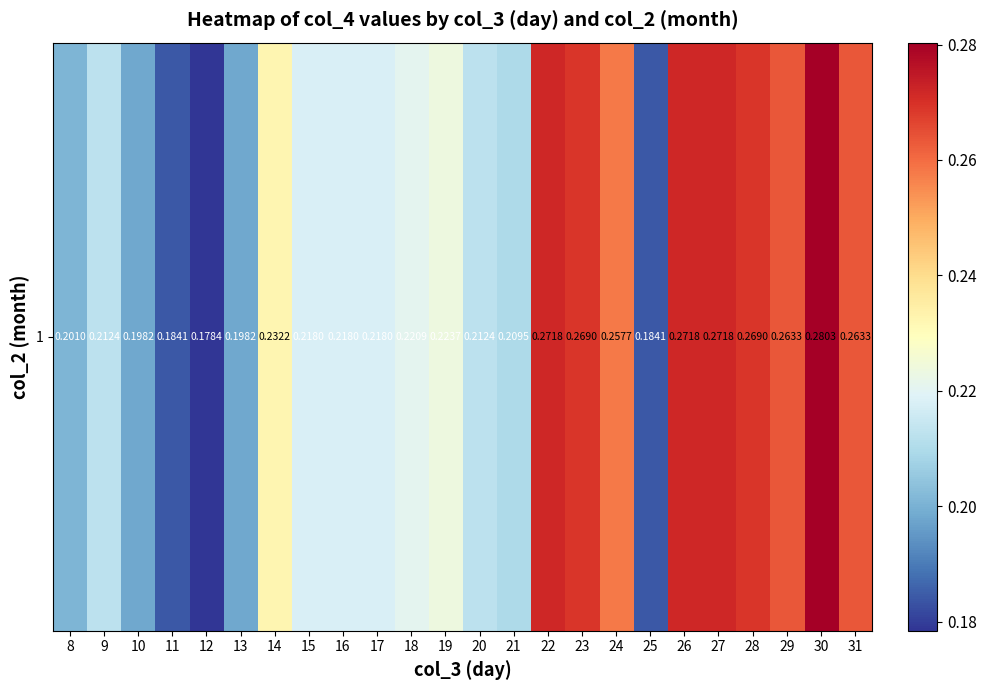

List the labels in order of value, largest first.

30, 22, 26, 27, 23, 28, 29, 31, 24, 14, 19, 18, 15, 16, 17, 9, 20, 21, 8, 10, 13, 11, 25, 12